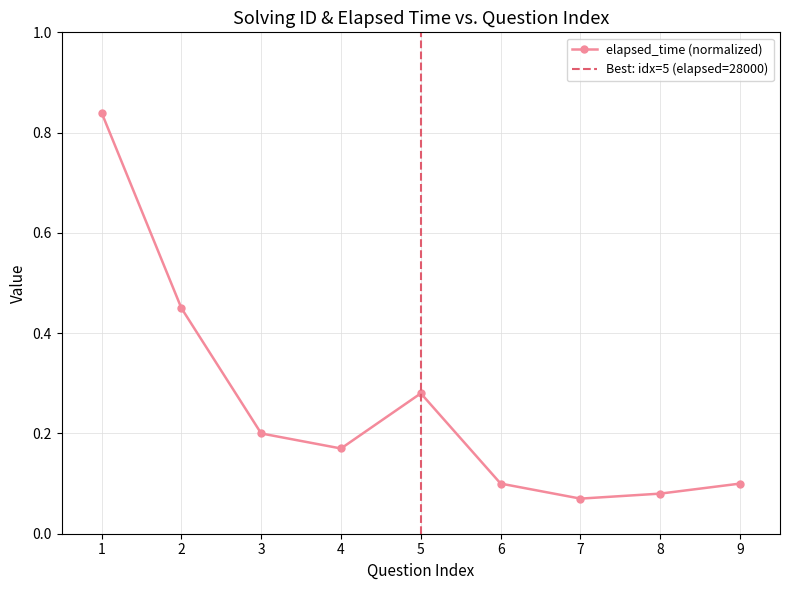

How many points are higher than both their immediate neighbors (excluding endpoints)?

1